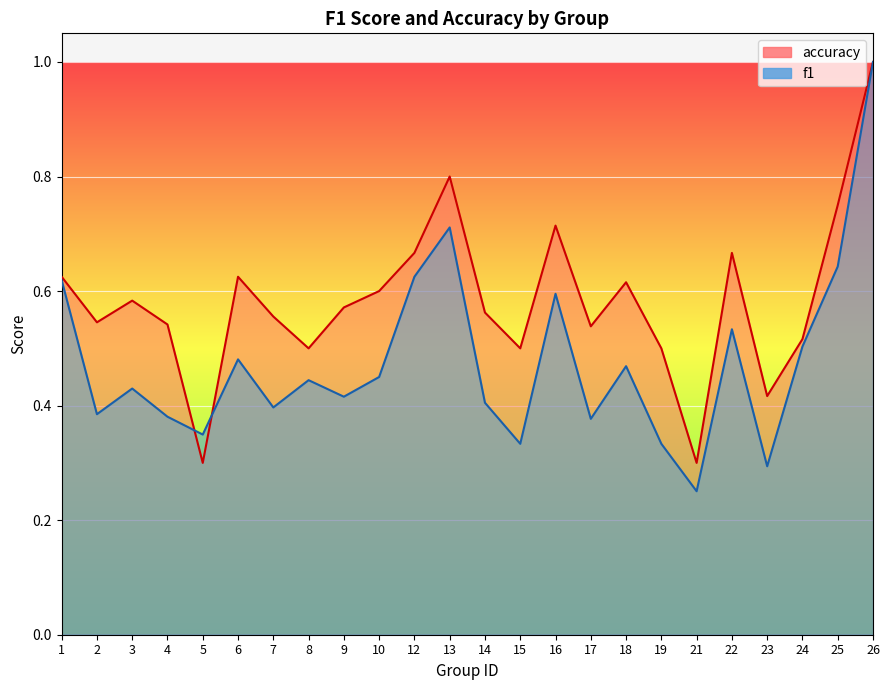

Does the chart display data point markers on the line(s)?

No